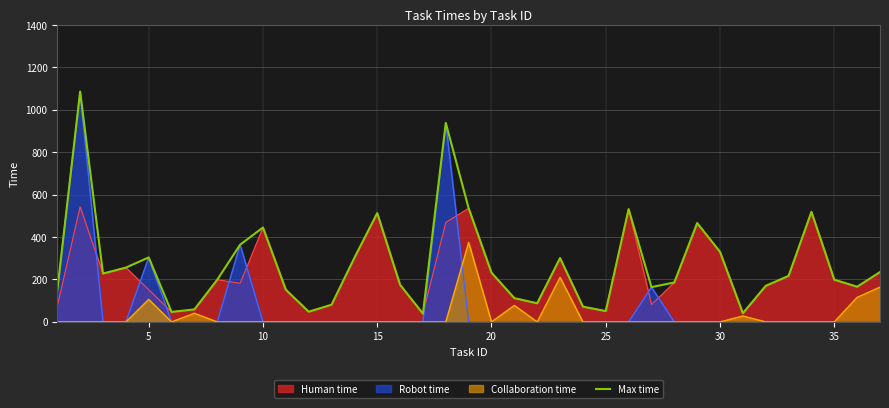

True or false: there are more than 0 points higher than both neighbors.

True